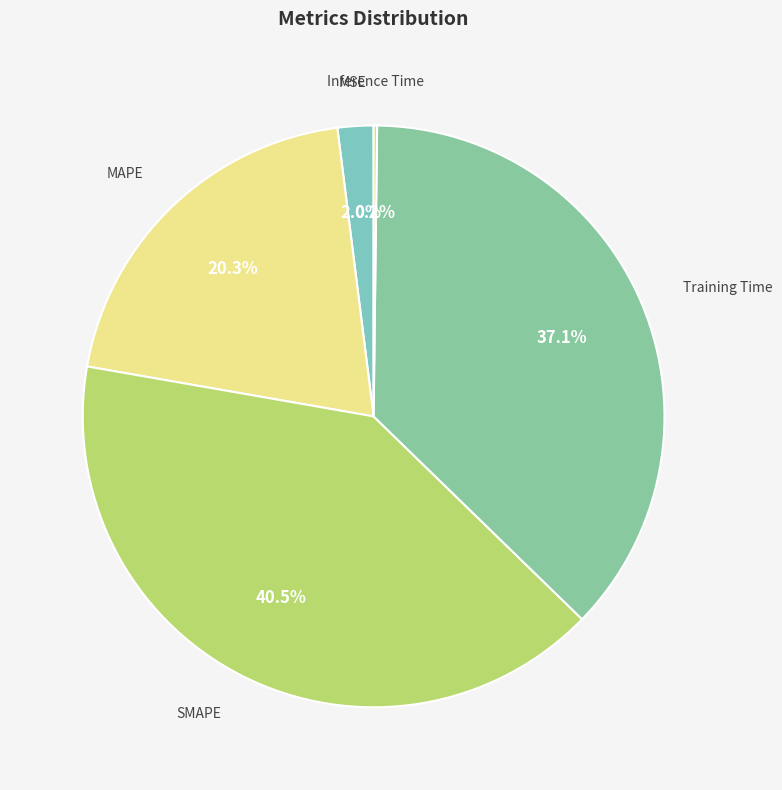

Which category has the smallest portion of the pie?

Inference Time